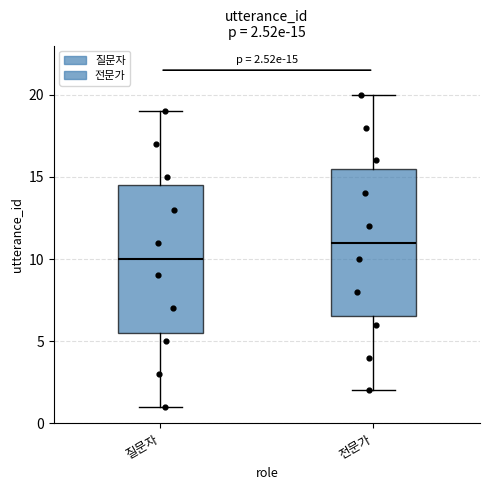

Which box has the highest median line?

전문가